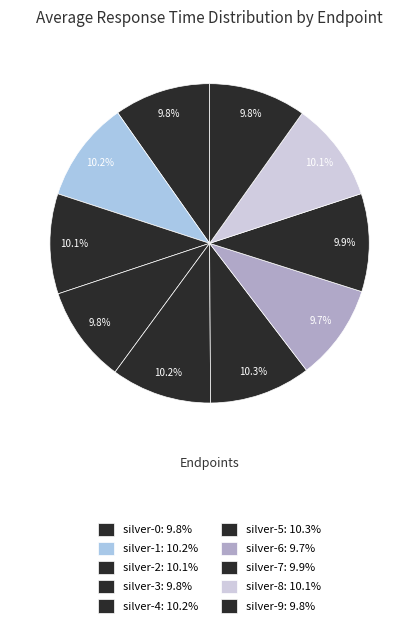

What is the total percentage of silver-2 and silver-1?

20.4%